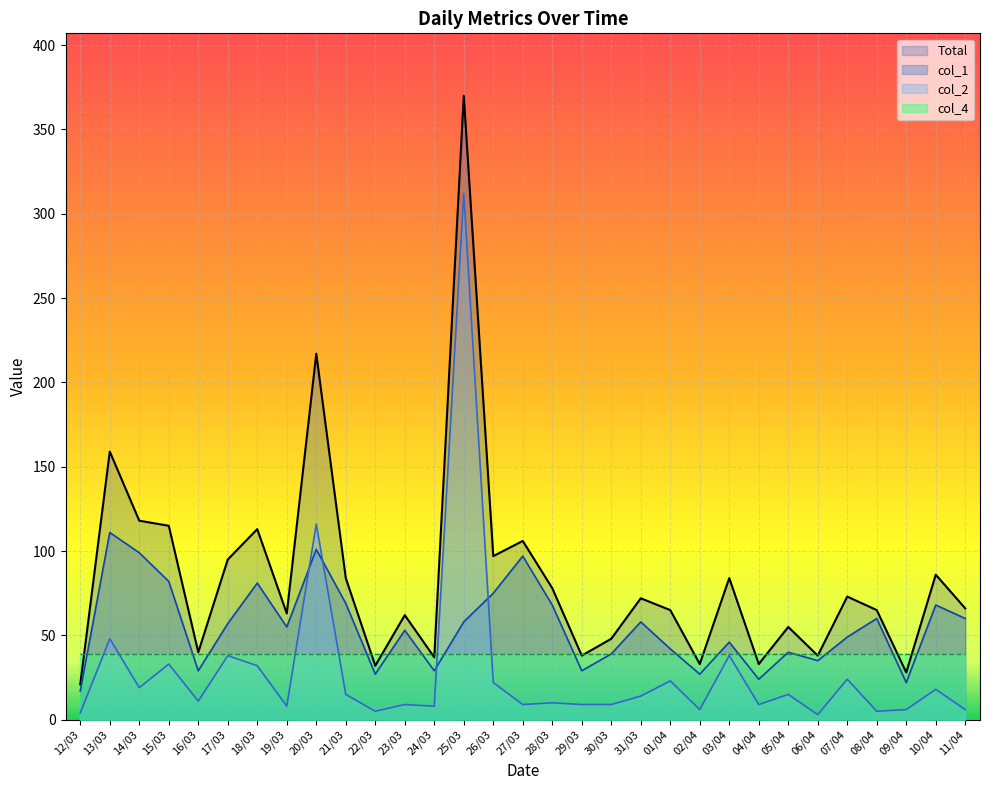

What position from the right is 21/03?

22